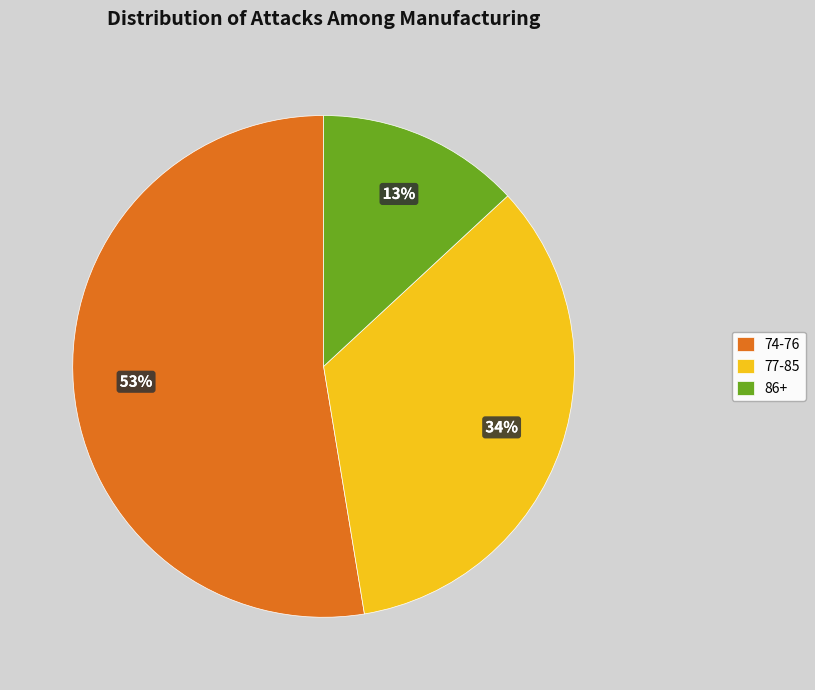

Does 77-85 represent more than half of the total?

No